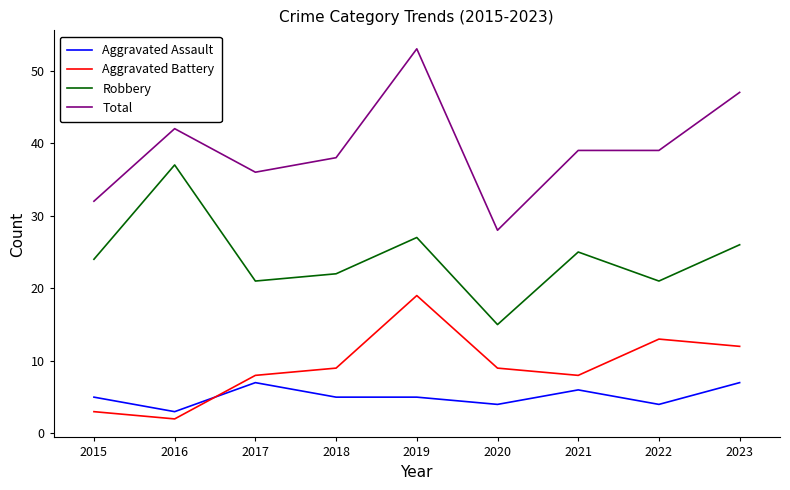

How many lines are shown in the chart?

4